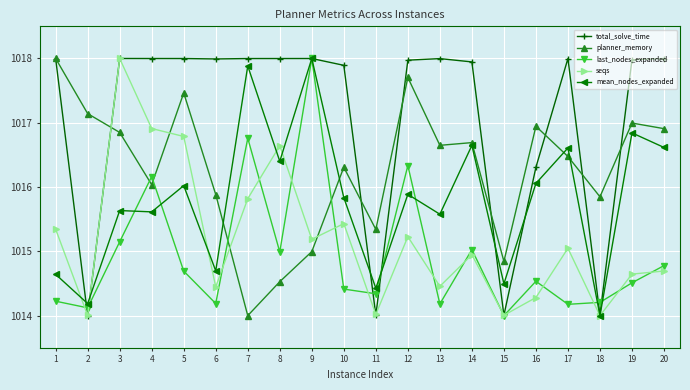

Is this an area chart (filled region under the line)?

No